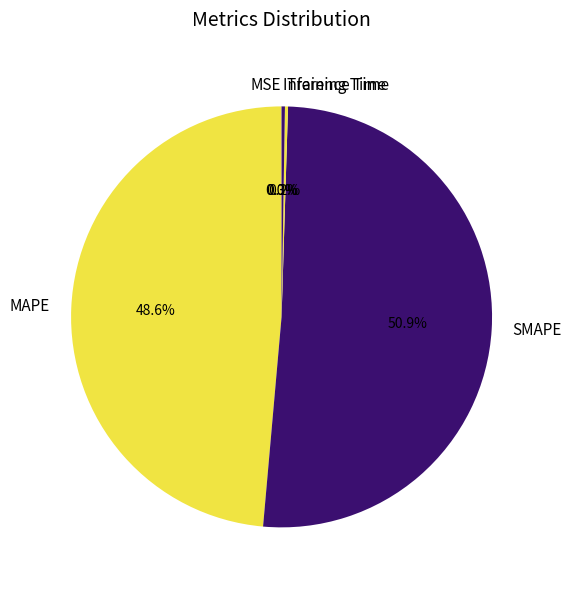

What percentage is NOT represented by SMAPE?

49.1%